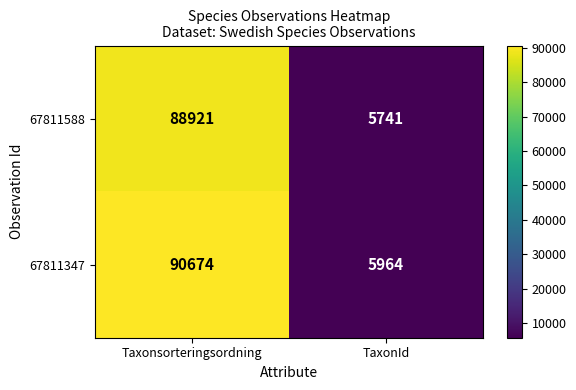

At TaxonId, list the series in order from smallest to largest.

67811588, 67811347